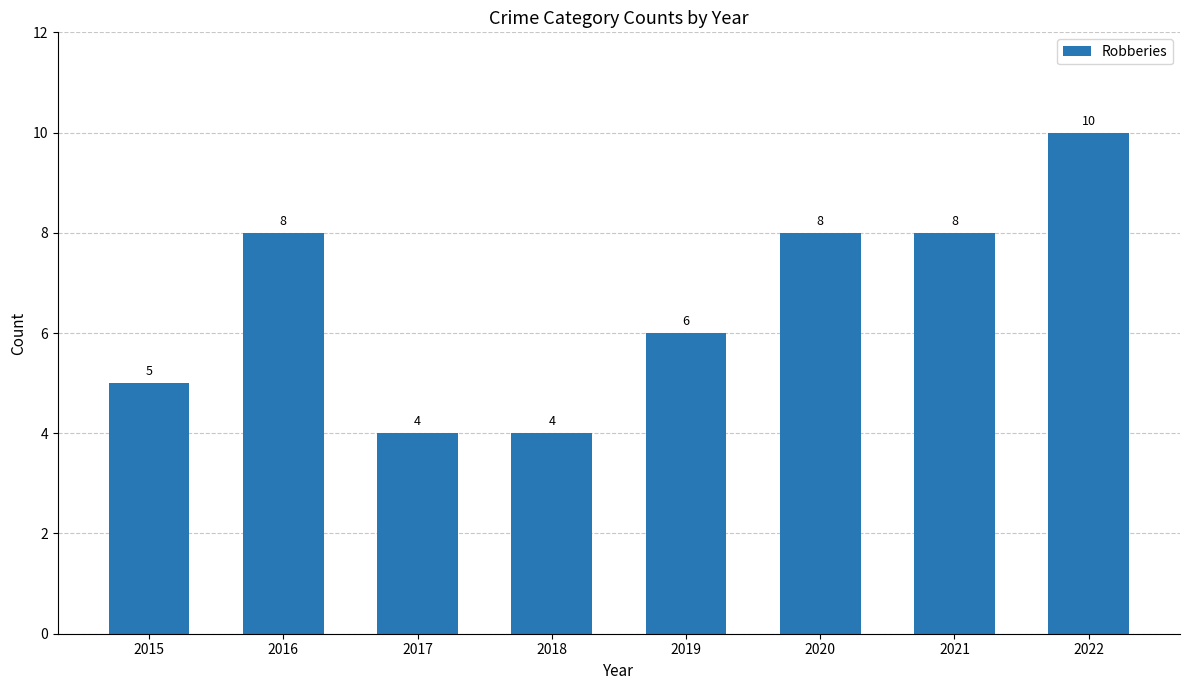

What is the approximate value at 2019?

6